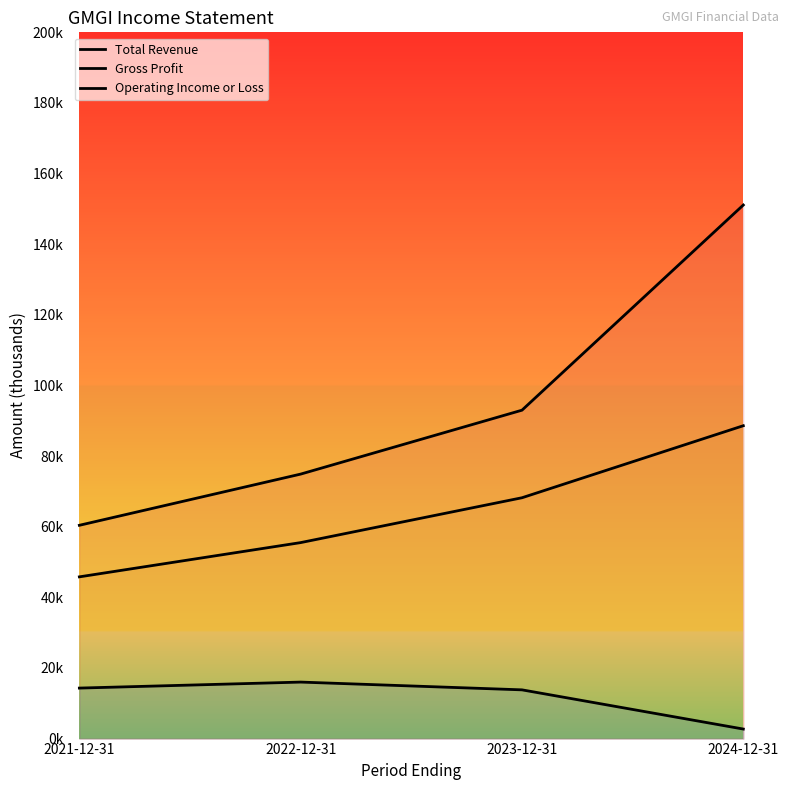

How many series are shown in this chart?

3